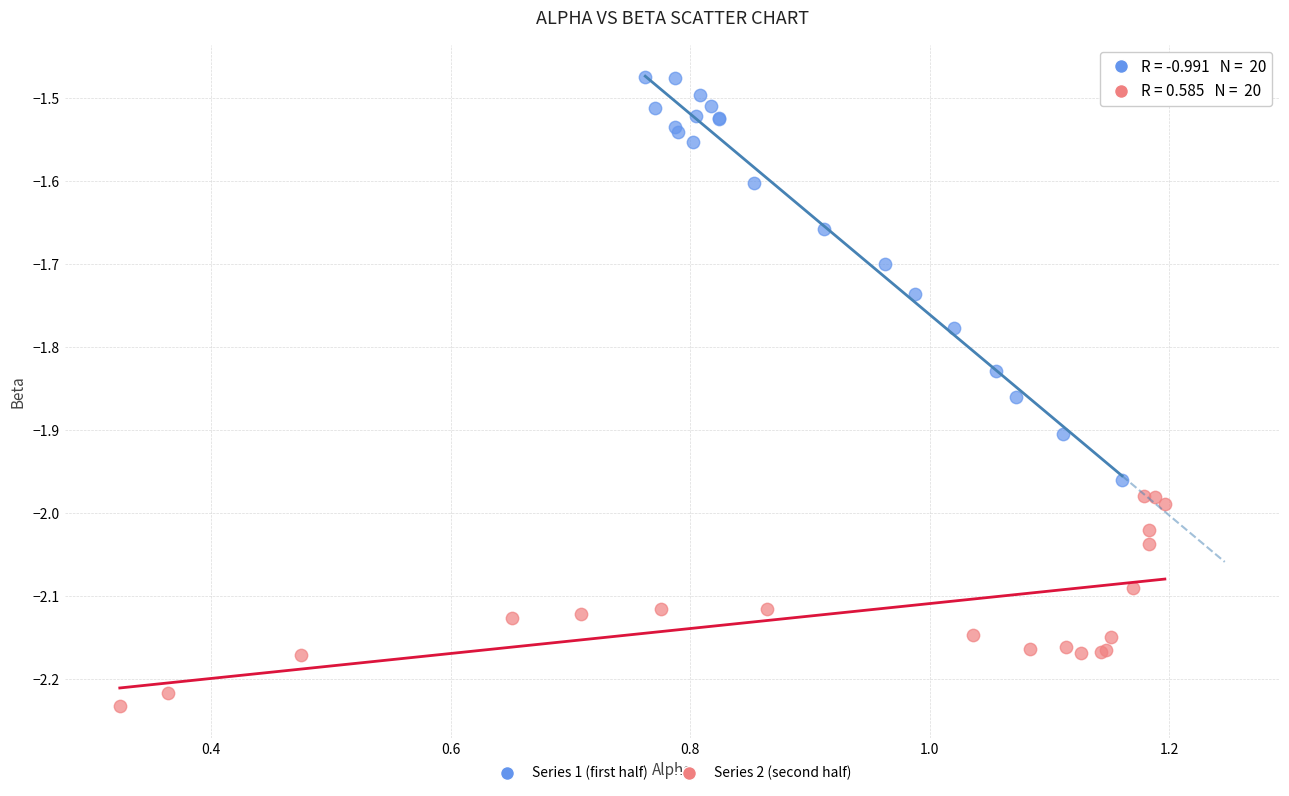

Which series has the largest Y range (max minus min)?

Series 1 (first half)